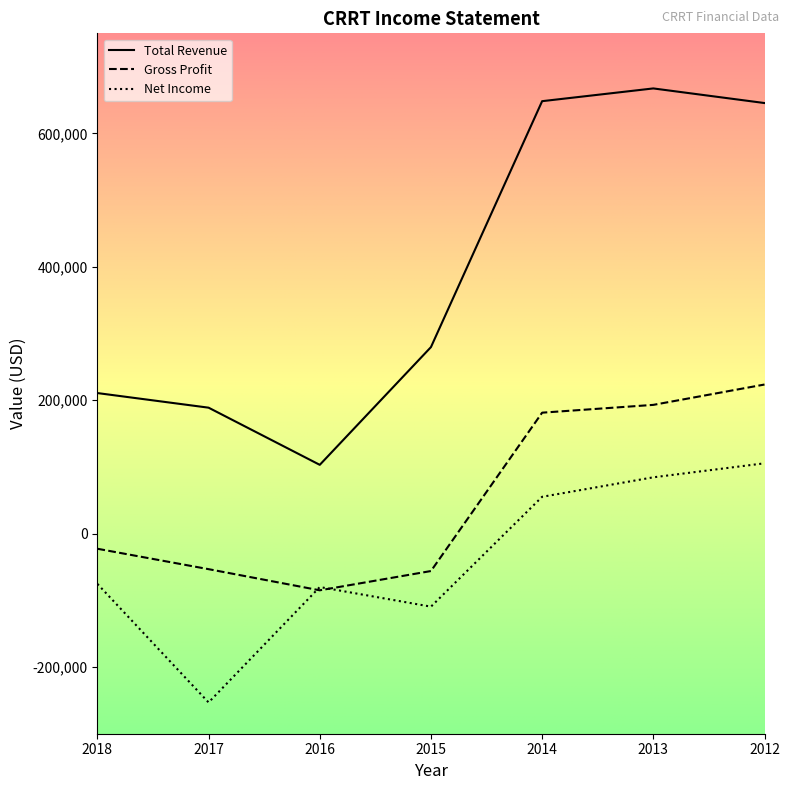

At which label is Total Revenue closest to 385250?

2015